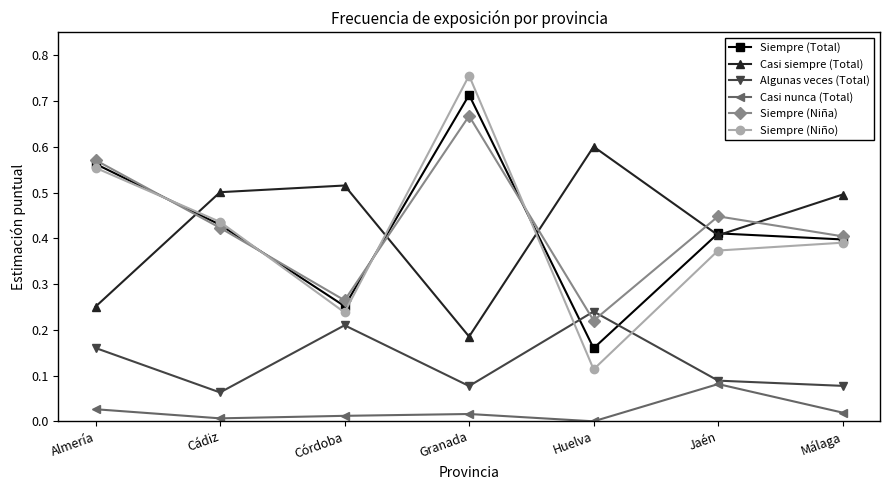

Which series has the widest spread of values?

Siempre (Niño)